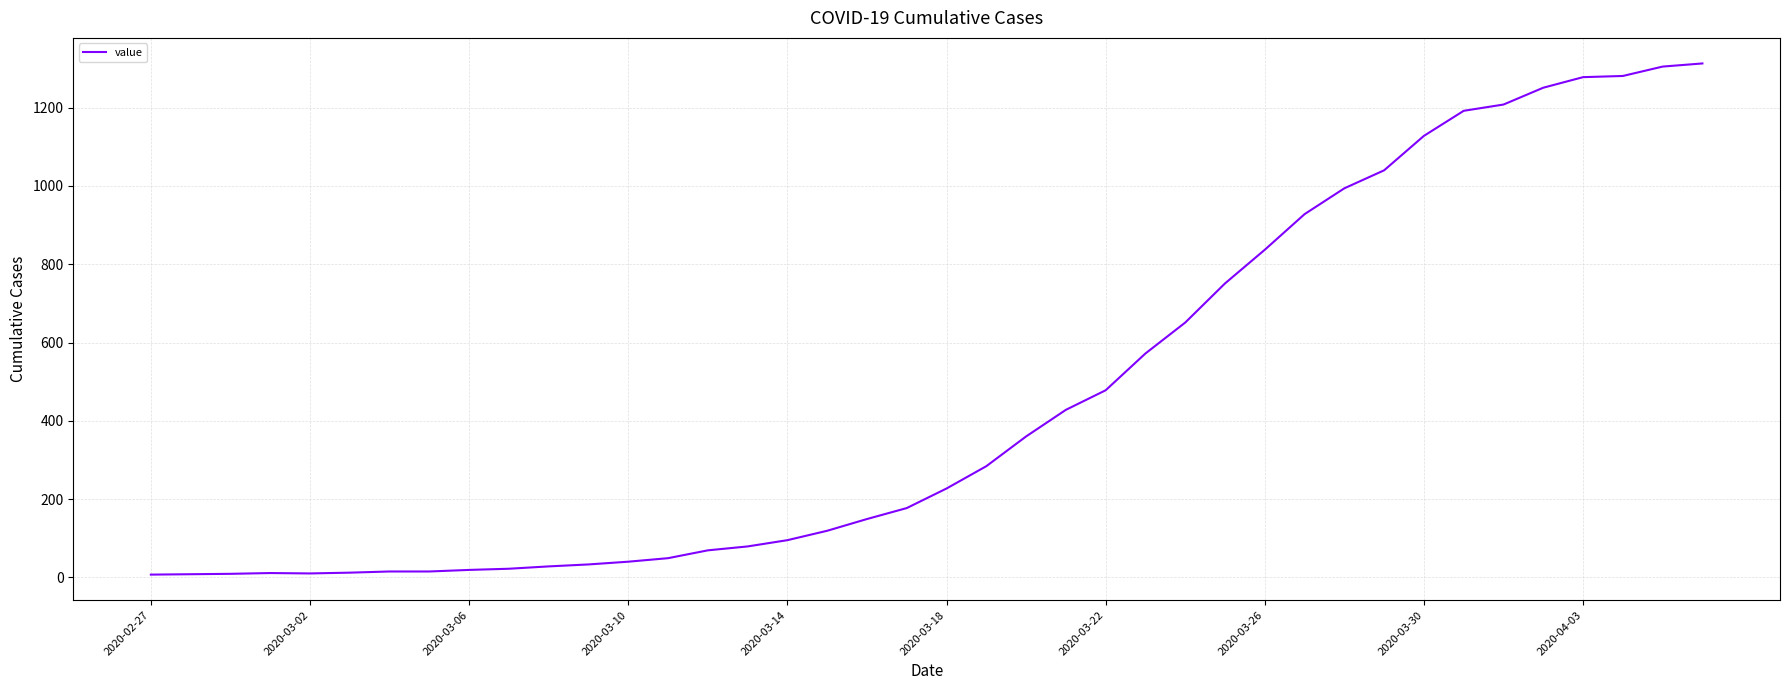

What is the greatest value displayed?

1313